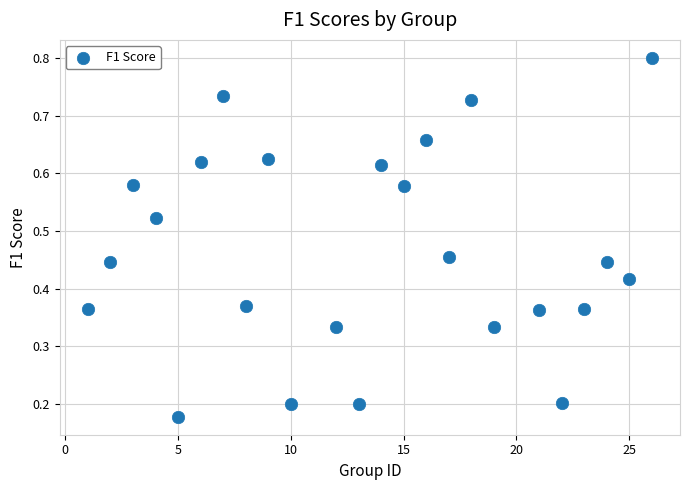

What is the range of X values (max minus min)?

25.0